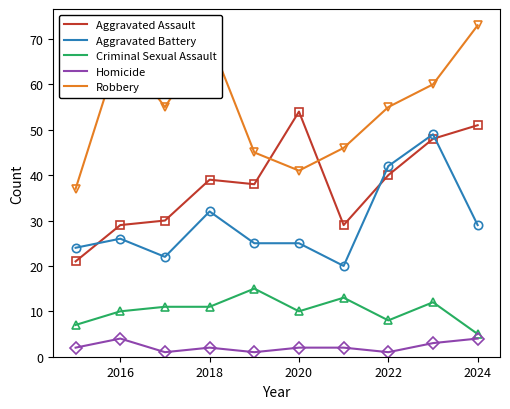

Reading left to right, what are all the values shown in this chart?

Aggravated Assault: 2015=21	2016=29	2017=30	2018=39	2019=38	2020=54	2021=29	2022=40	2023=48	2024=51
Aggravated Battery: 2015=24	2016=26	2017=22	2018=32	2019=25	2020=25	2021=20	2022=42	2023=49	2024=29
Criminal Sexual Assault: 2015=7	2016=10	2017=11	2018=11	2019=15	2020=10	2021=13	2022=8	2023=12	2024=5
Homicide: 2015=2	2016=4	2017=1	2018=2	2019=1	2020=2	2021=2	2022=1	2023=3	2024=4
Robbery: 2015=37	2016=68	2017=55	2018=70	2019=45	2020=41	2021=46	2022=55	2023=60	2024=73